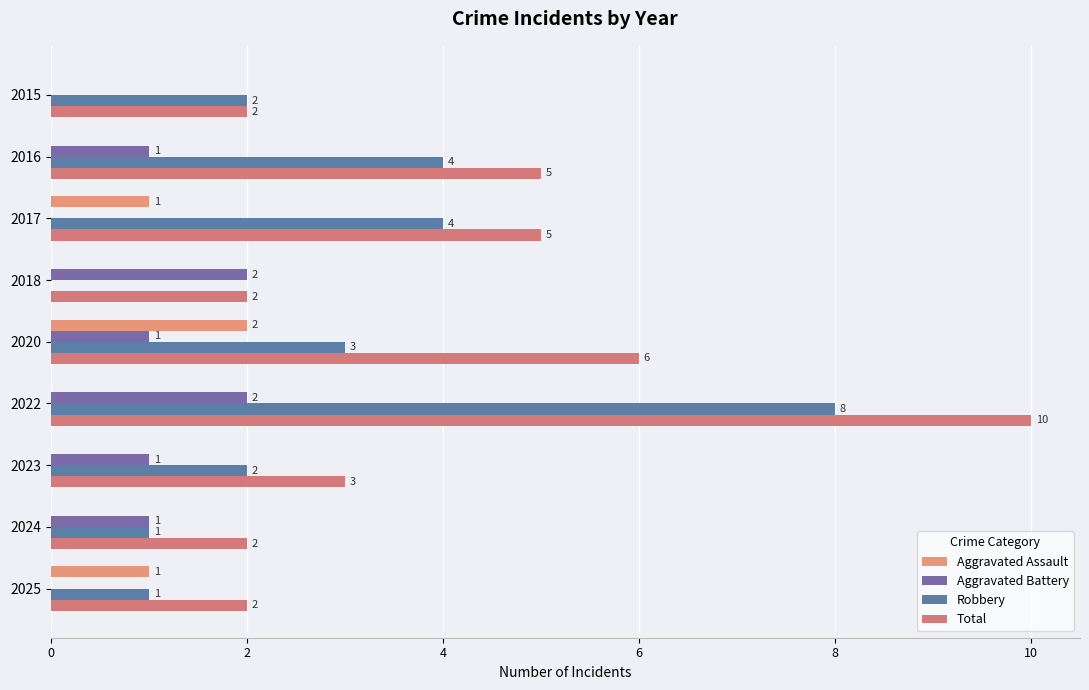

What is the label of the 8th bar from the right?

2